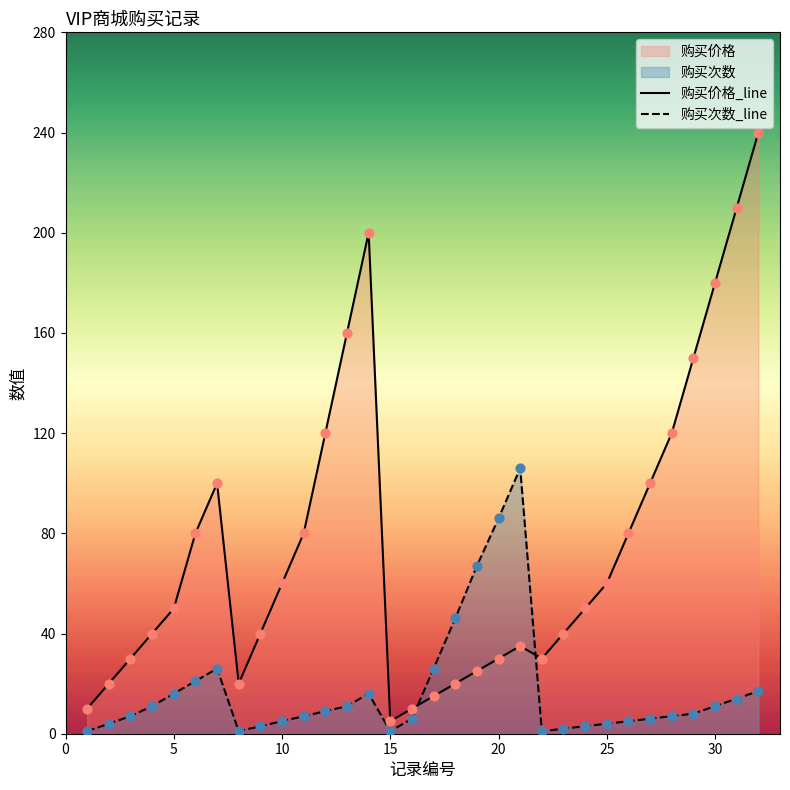

What is the total value across all series at 10?

65